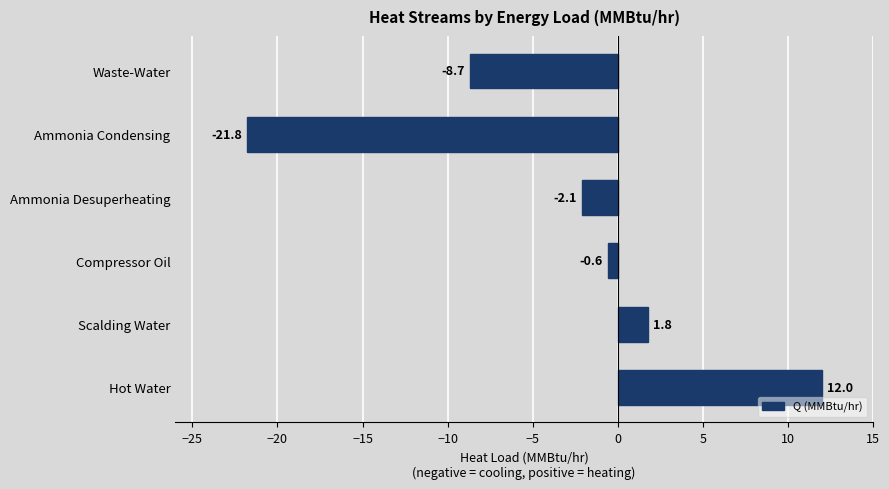

What is the greatest value displayed?

12.0